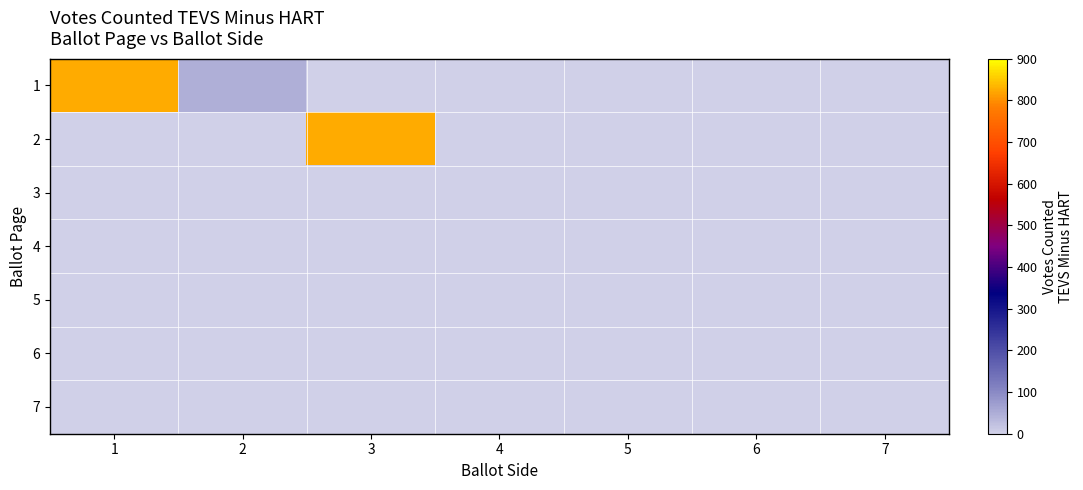

Reading left to right, what are all the values shown in this chart?

1: 1=825	2=46	3=0	4=0	5=0	6=0	7=0
2: 1=0	2=0	3=824	4=0	5=0	6=0	7=0
3: 1=0	2=0	3=0	4=0	5=0	6=0	7=0
4: 1=0	2=0	3=0	4=0	5=0	6=0	7=0
5: 1=0	2=0	3=0	4=0	5=0	6=0	7=1
6: 1=0	2=0	3=0	4=0	5=0	6=0	7=0
7: 1=0	2=0	3=0	4=0	5=0	6=0	7=2